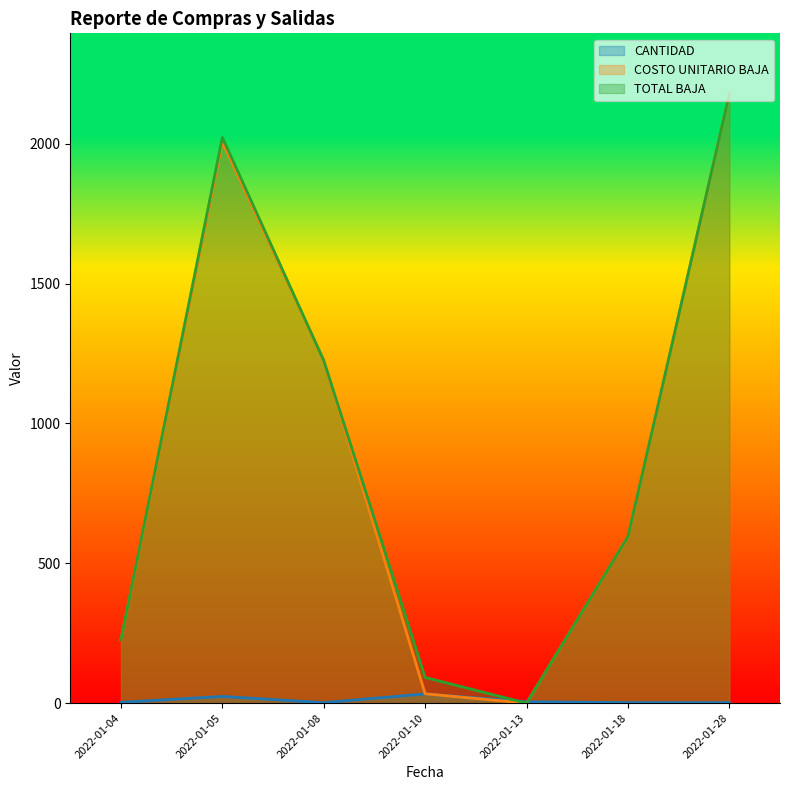

What is the average value of the COSTO UNITARIO BAJA series?

894.9